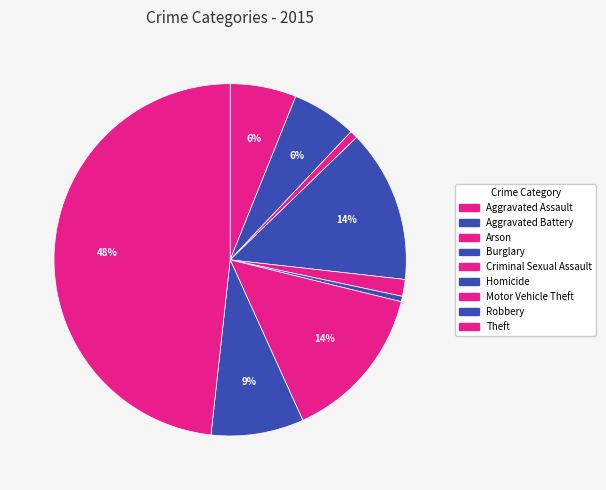

To the nearest percent, what portion does Arson represent?

1%